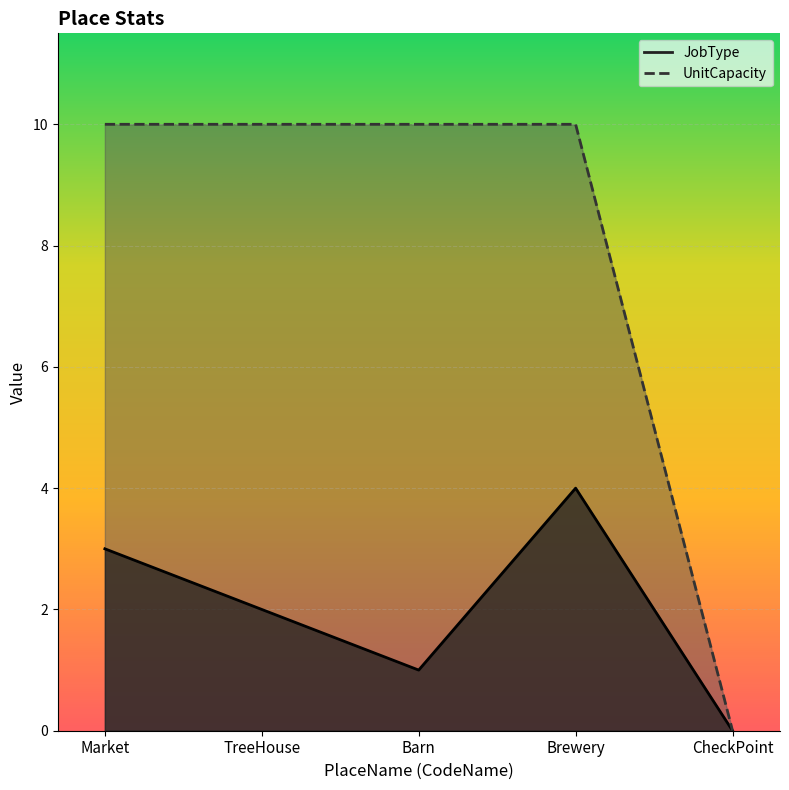

Reading left to right, what are all the values shown in this chart?

JobType: 3	2	1	4	0
UnitCapacity: 10	10	10	10	0